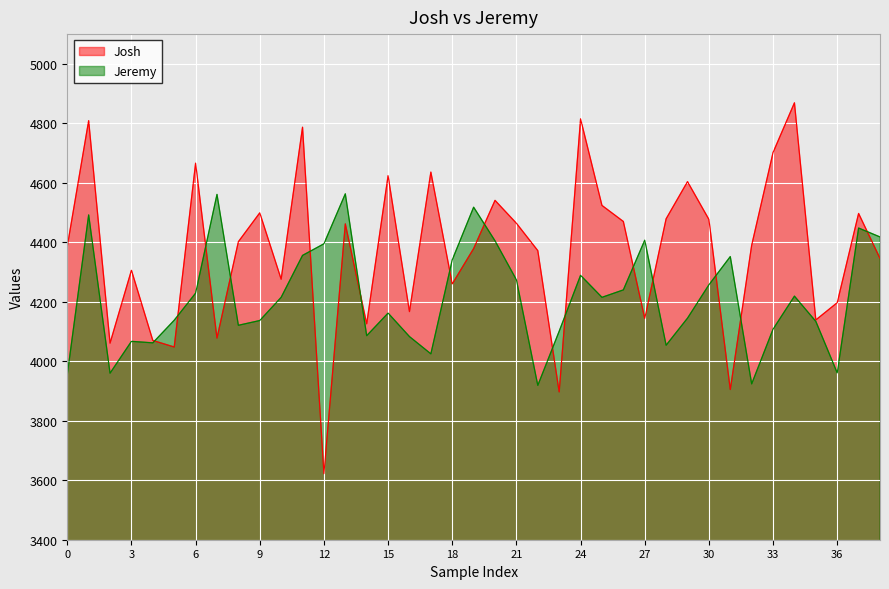

What is the lowest value of the Jeremy series?

3919